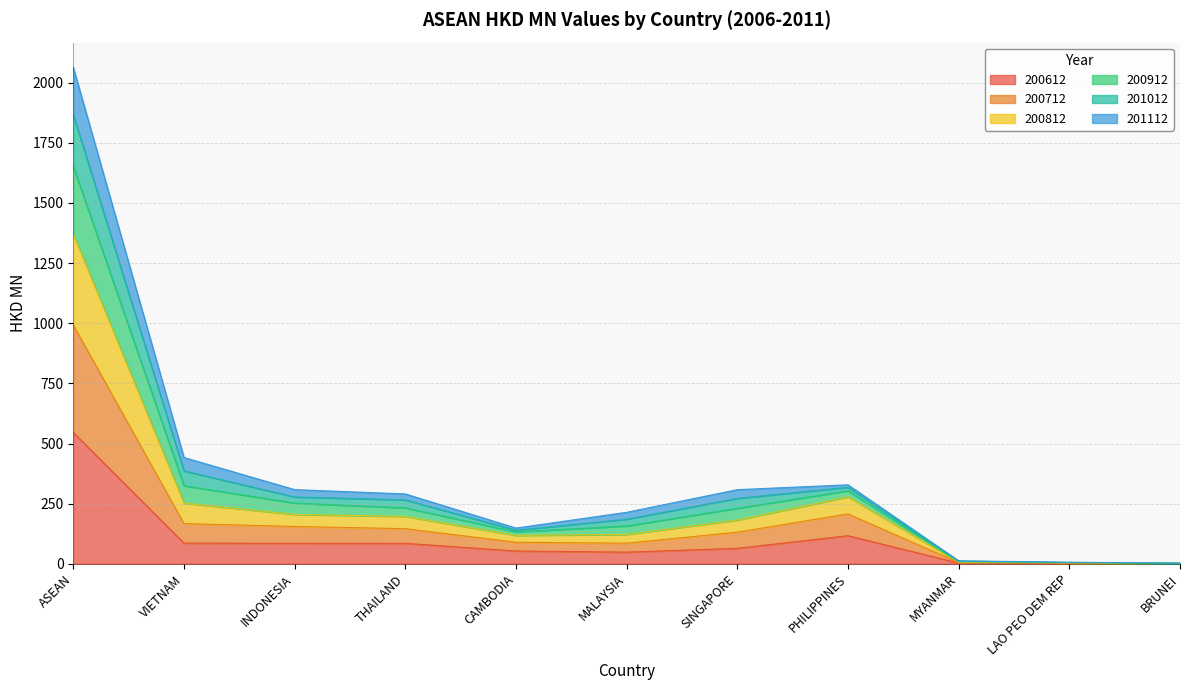

Which category has the highest value across all series?

ASEAN